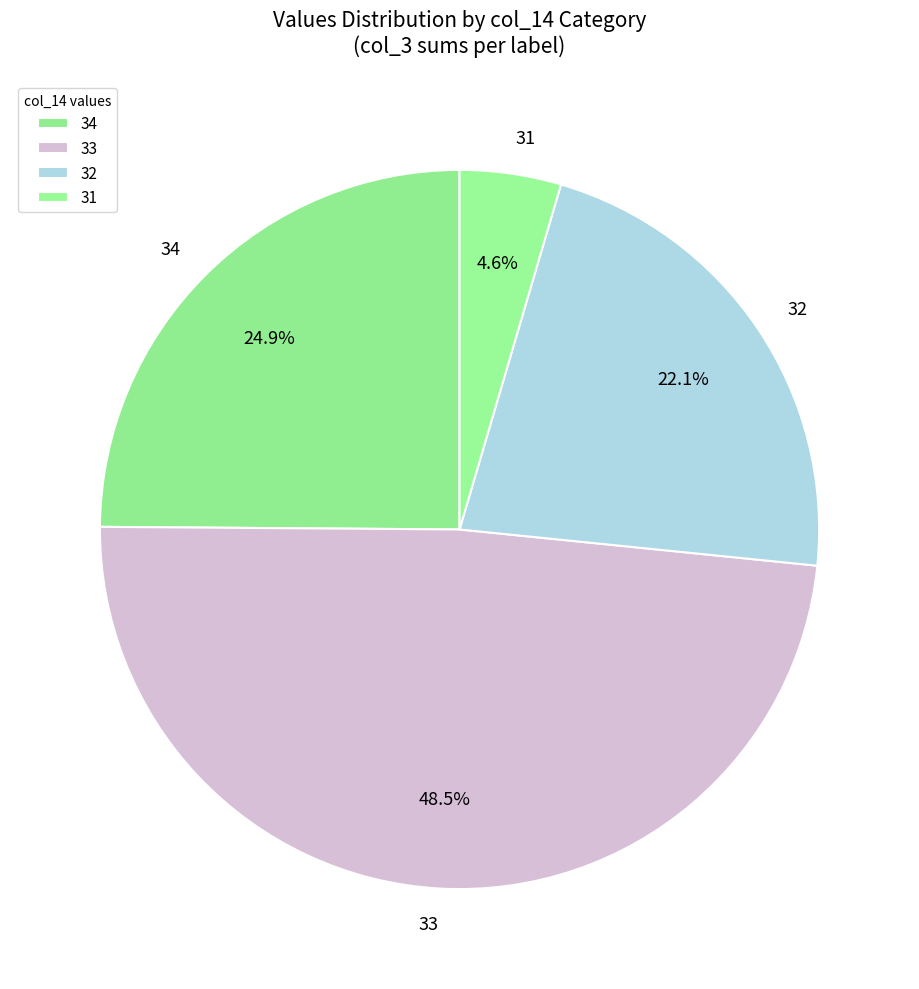

Which slice is the largest?

33